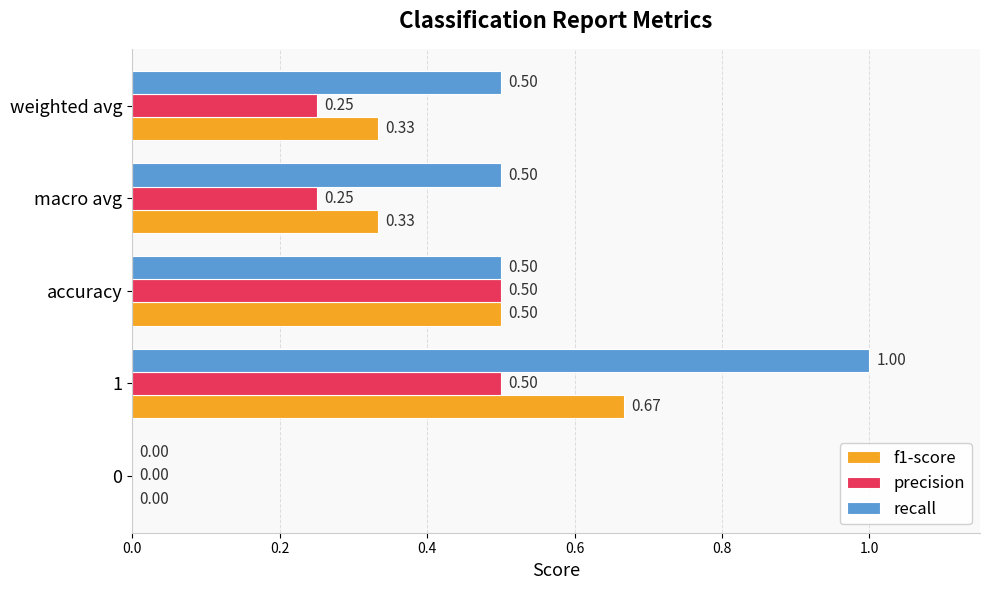

At which category is the sum across all series the highest?

1